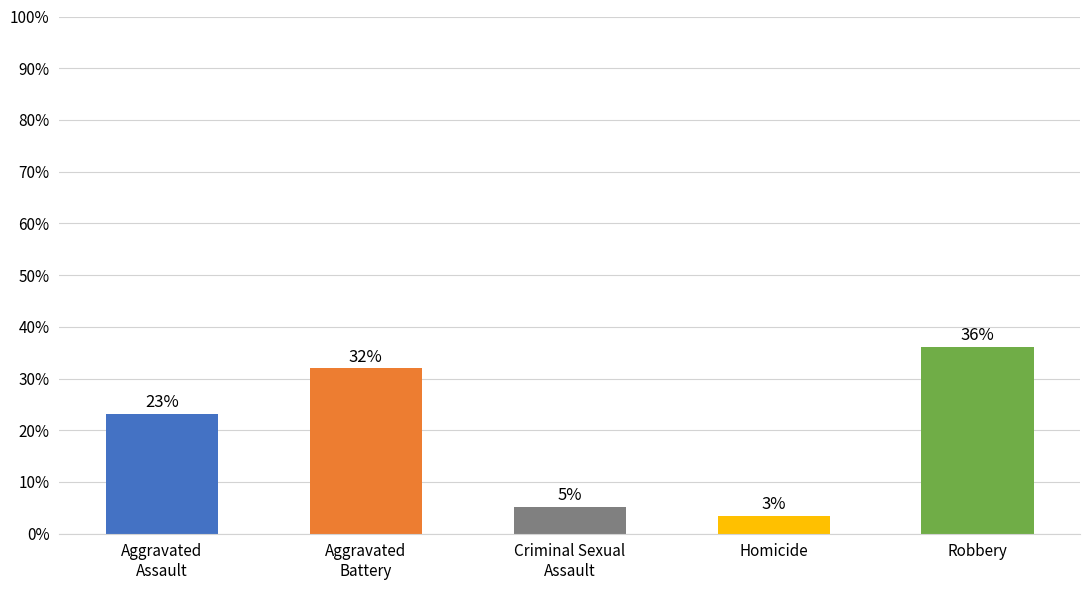

Does the chart contain any negative values?

No